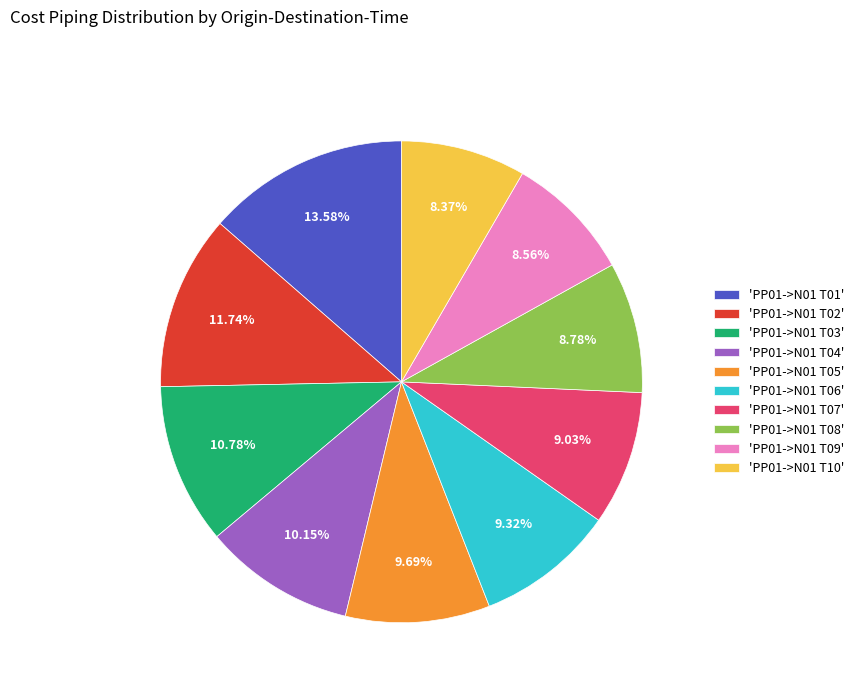

Is there any slice that represents more than half of the pie?

No